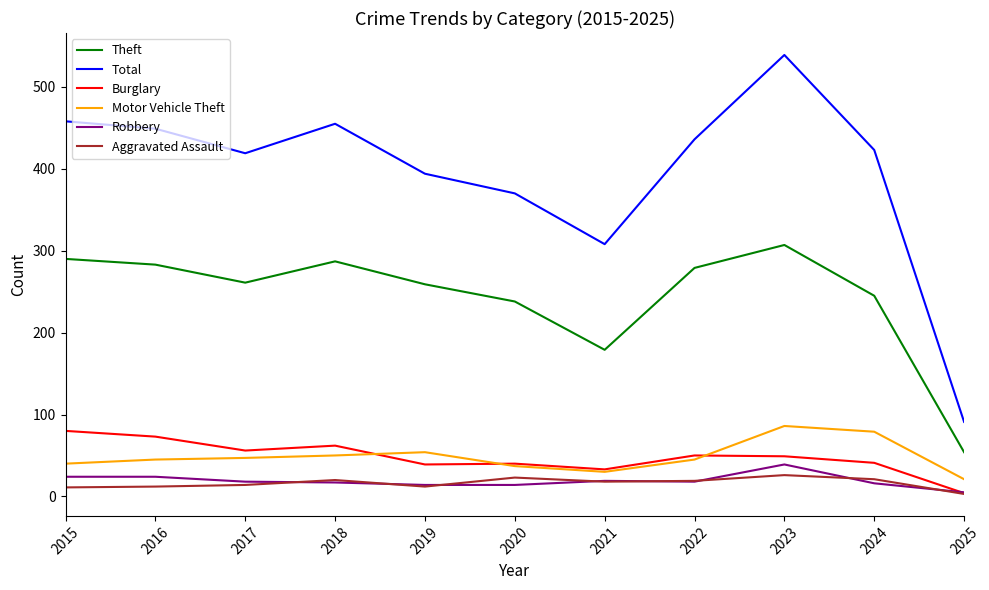

How many distinct data groups are displayed?

6